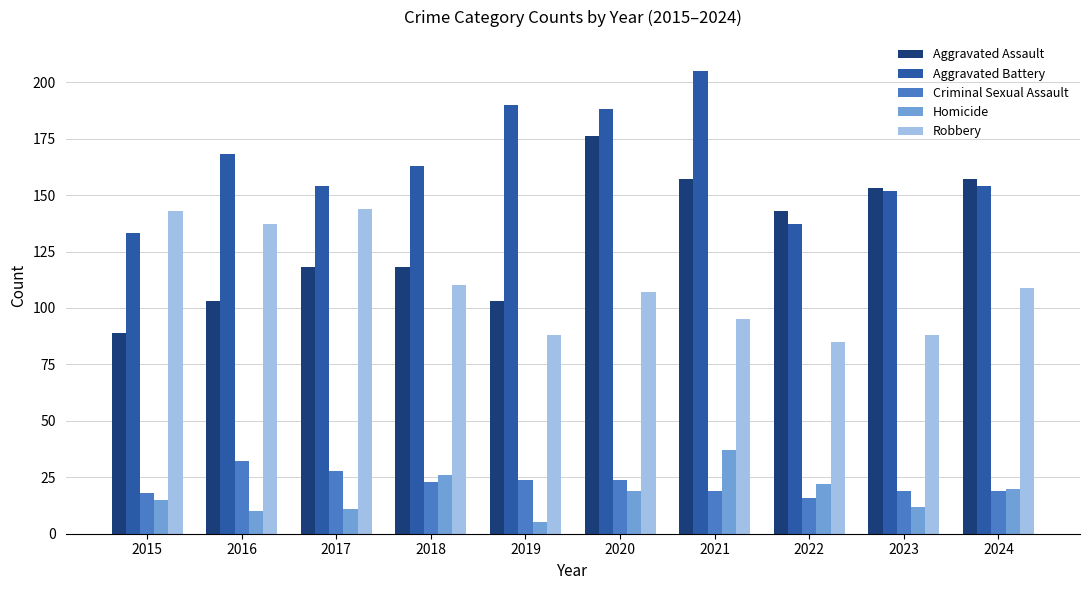

Which category has the lowest value across all series?

2019